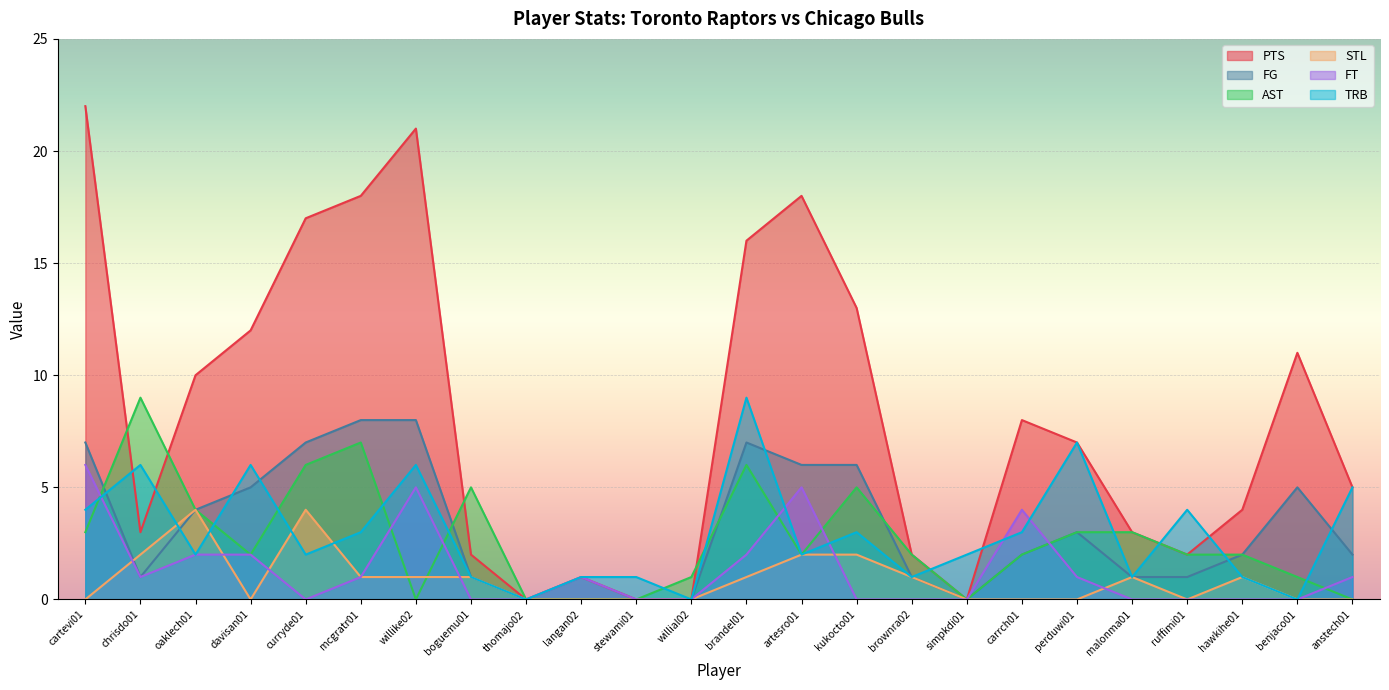

True or false: FG has a value of 3 at mcgratr01.

False